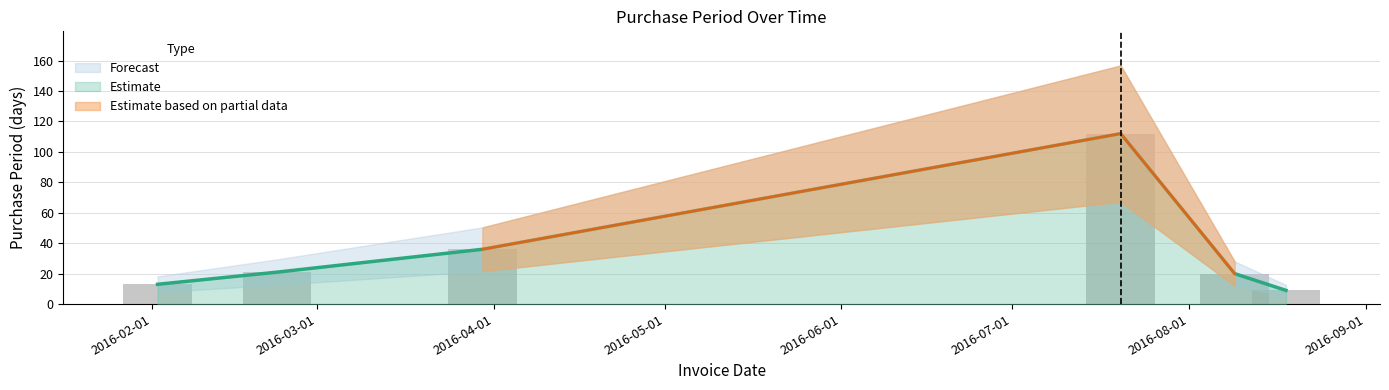

Rank the categories by value from lowest to highest.

2016-08-18, 2016-02-02, 2016-08-09, 2016-02-23, 2016-03-30, 2016-07-20